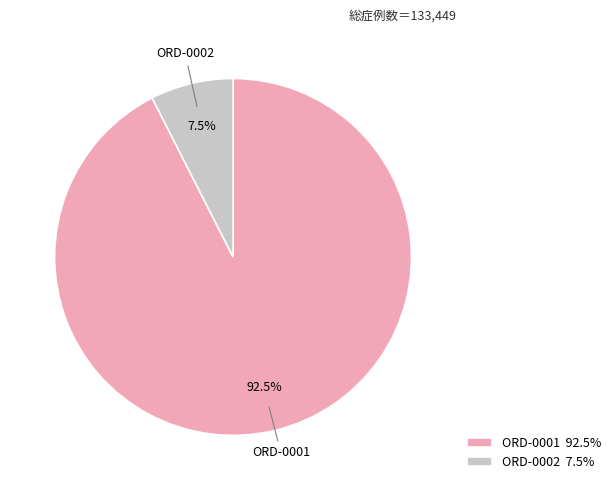

Rank the categories by value from lowest to highest.

ORD-0002, ORD-0001